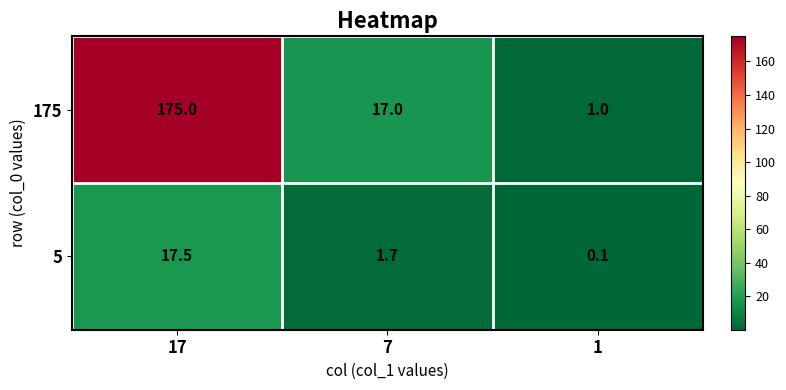

At which label does 5 first exceed 1?

17